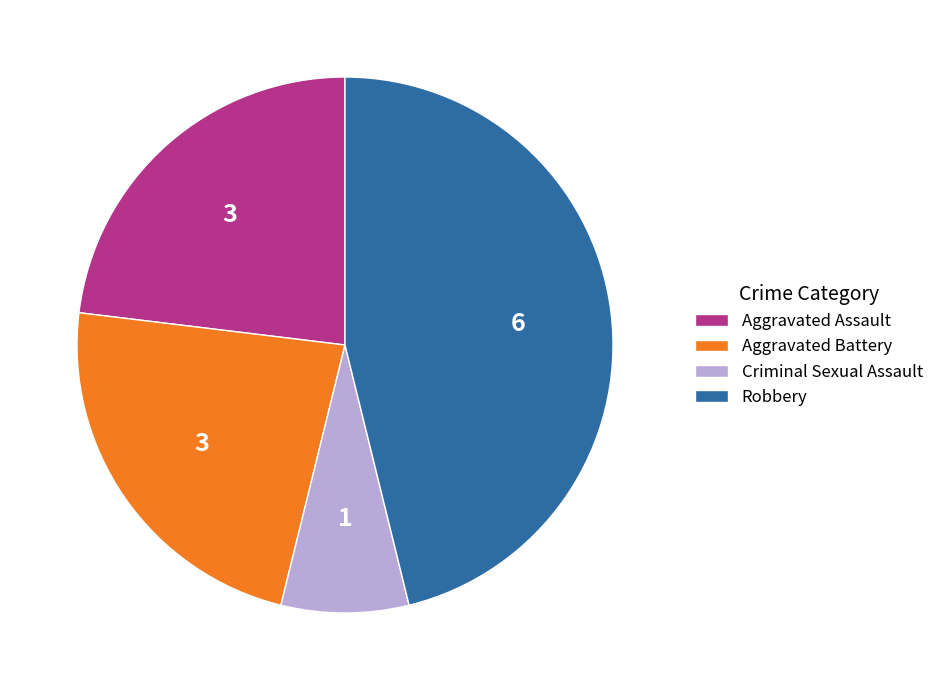

Does any single category account for the majority?

No